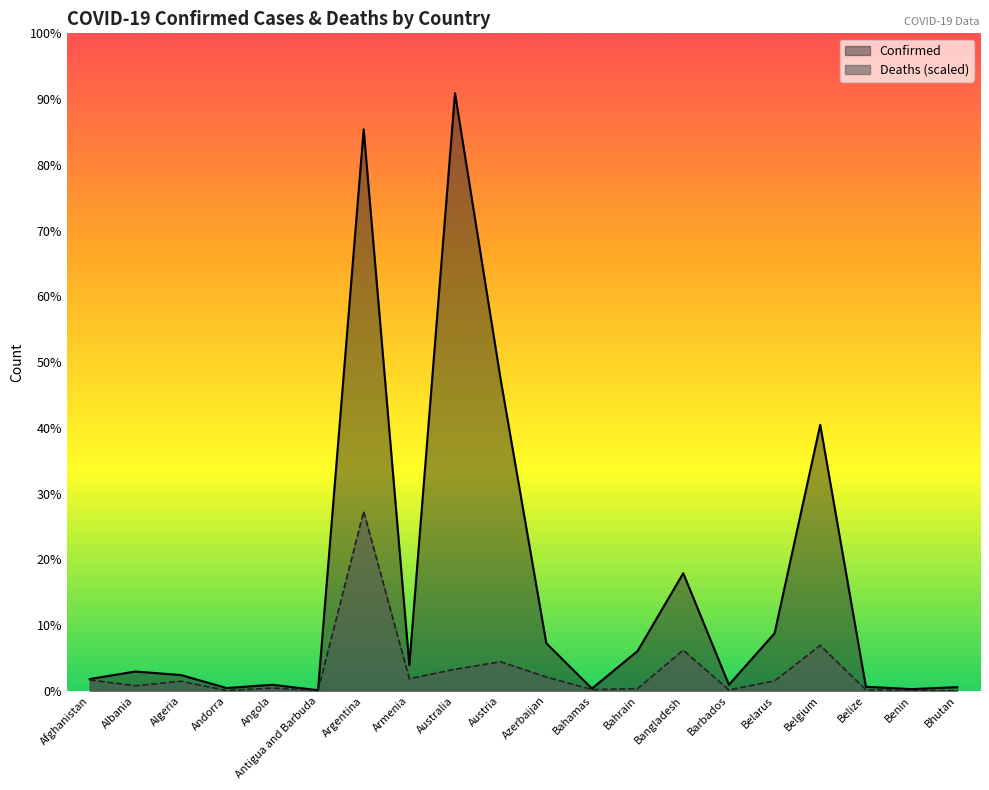

How many lines are shown in the chart?

2